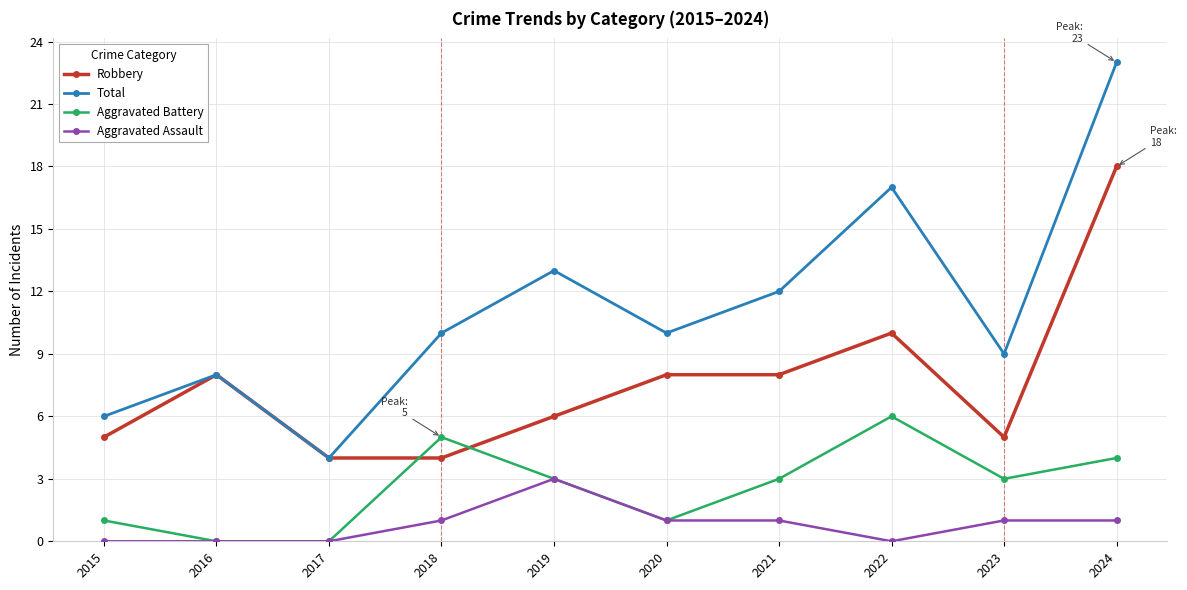

What is the minimum value for Robbery?

4